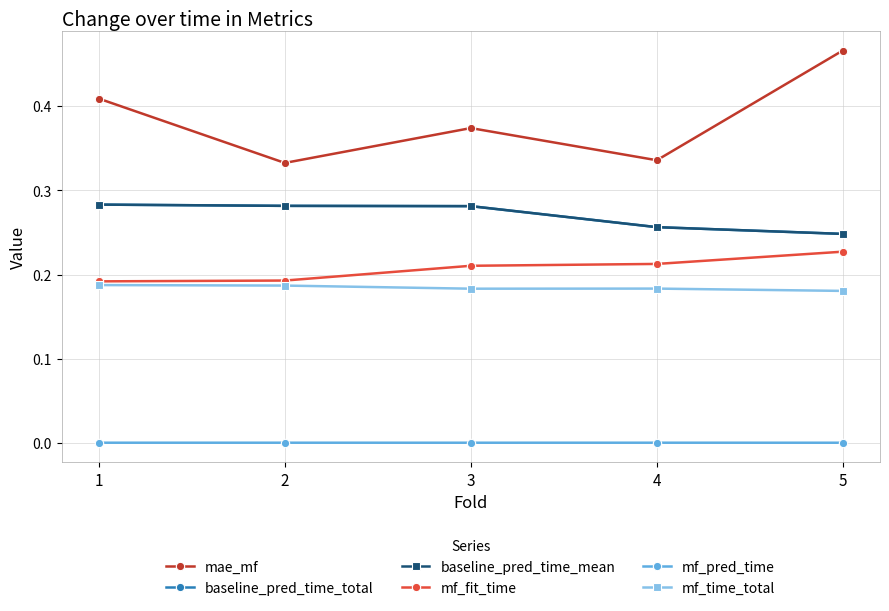

Which label corresponds to the largest value in the chart?

5